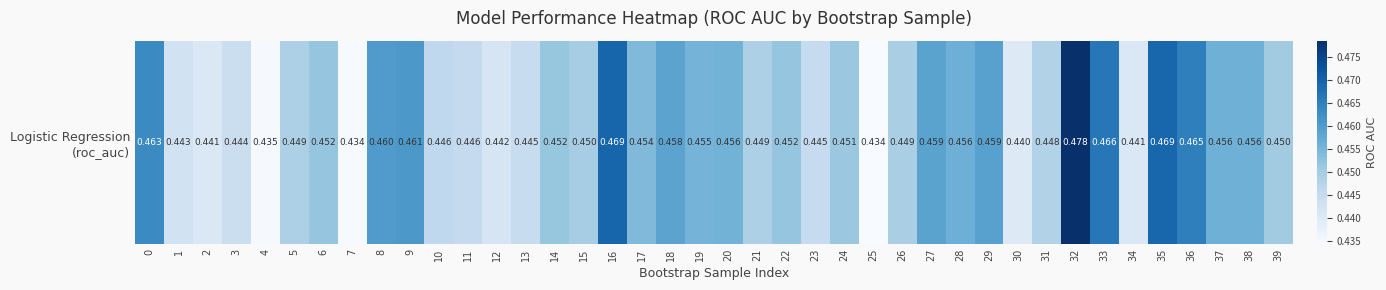

The chart shows a value of 0.4 at 21. True or false?

True